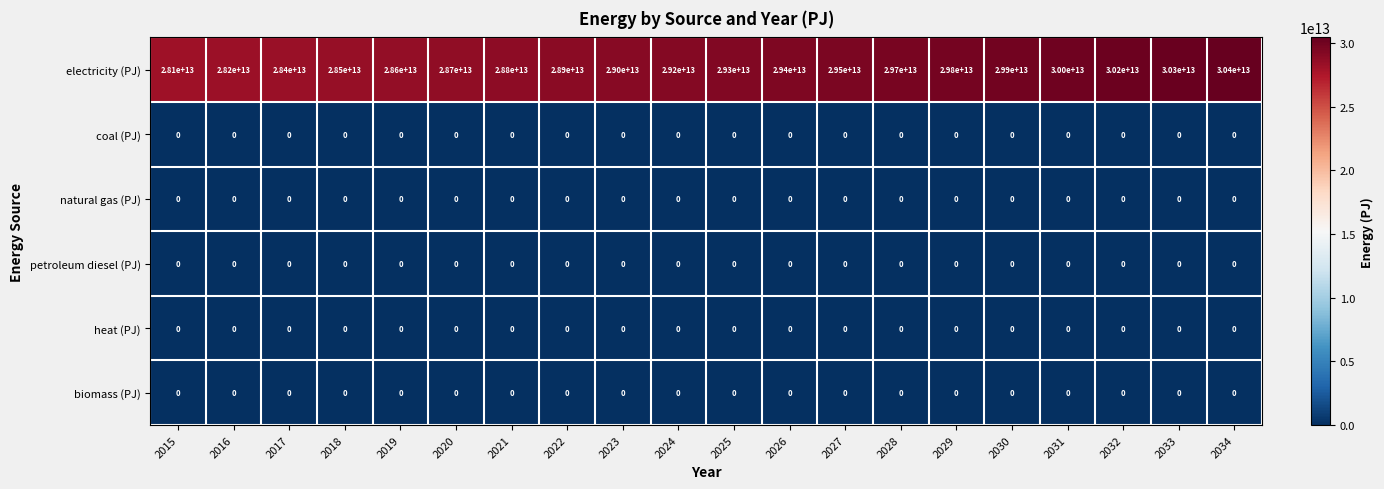

At which label is petroleum diesel (PJ) closest to 0?

2015